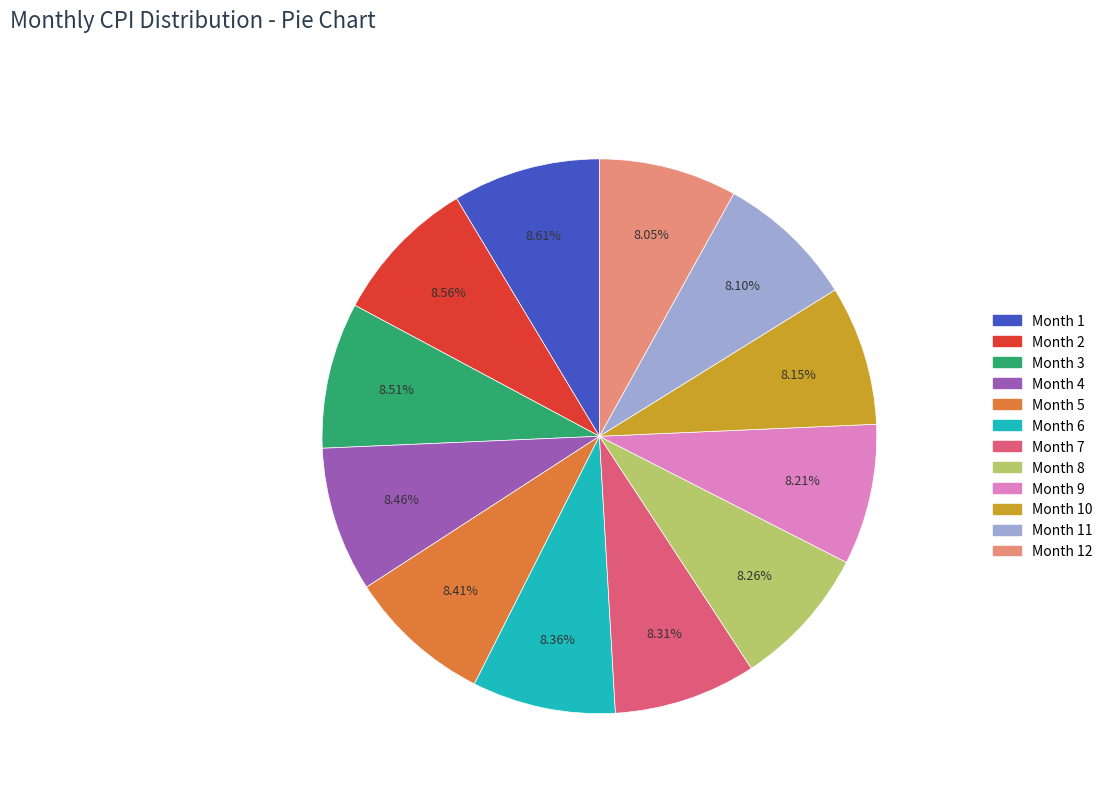

Does any single category account for the majority?

No